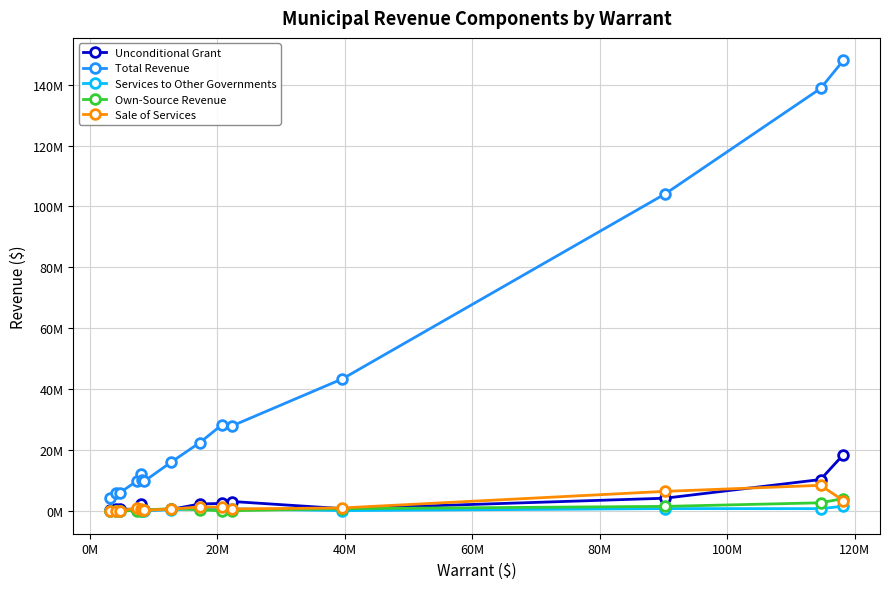

Which series has the largest total across all categories?

Total Revenue